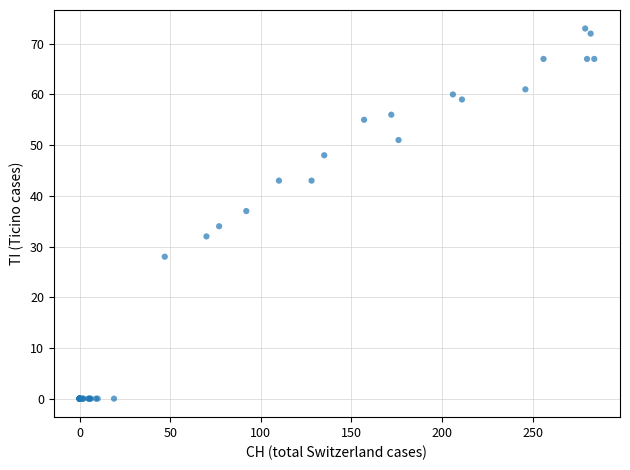

What Y value in the scatter plot is closest to 36?

37